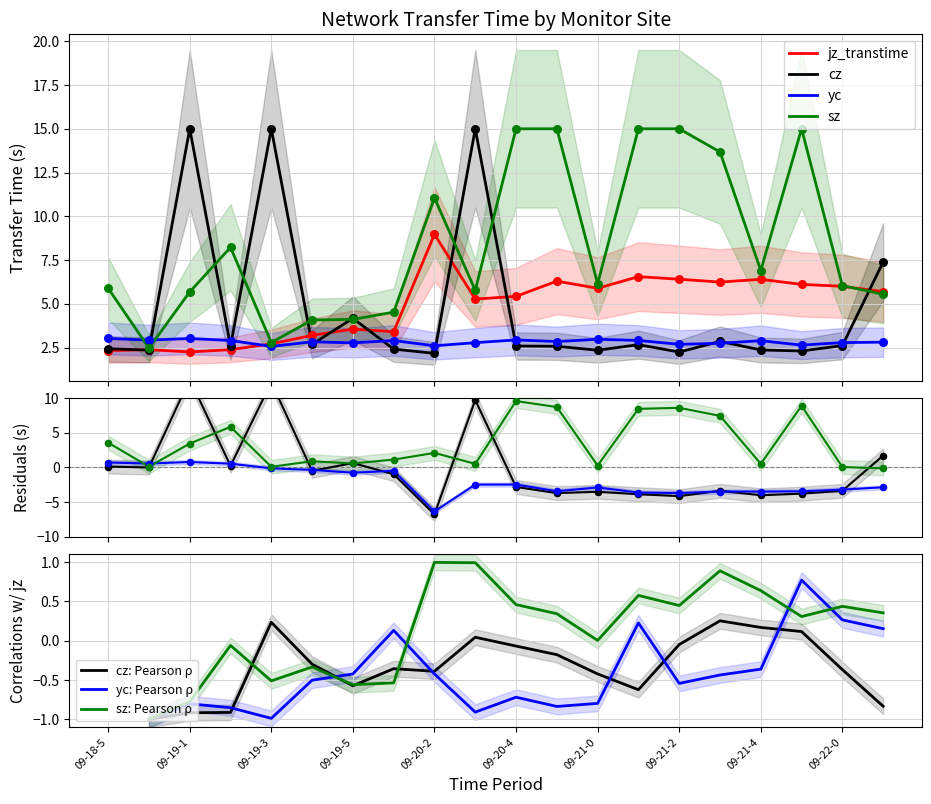

What is the lowest value of the sz series?

2.5